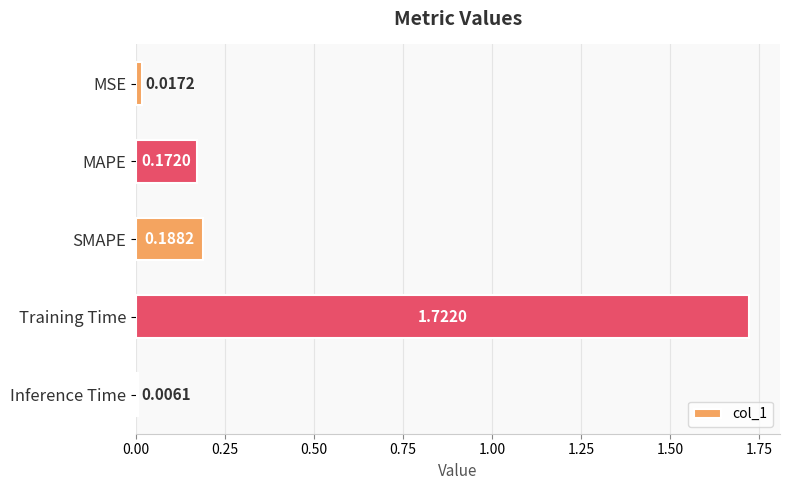

Rank the categories by value from highest to lowest.

Training Time, SMAPE, MAPE, MSE, Inference Time